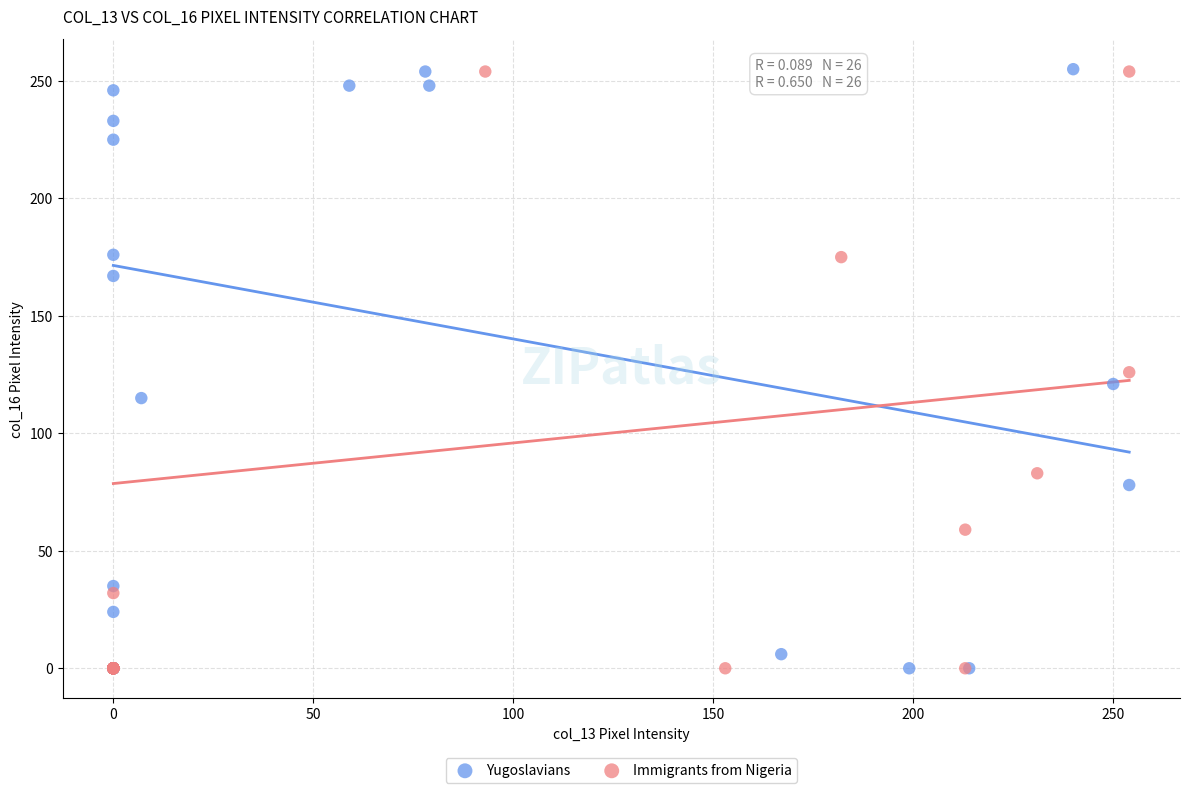

Which series has the widest spread of Y values?

Yugoslavians